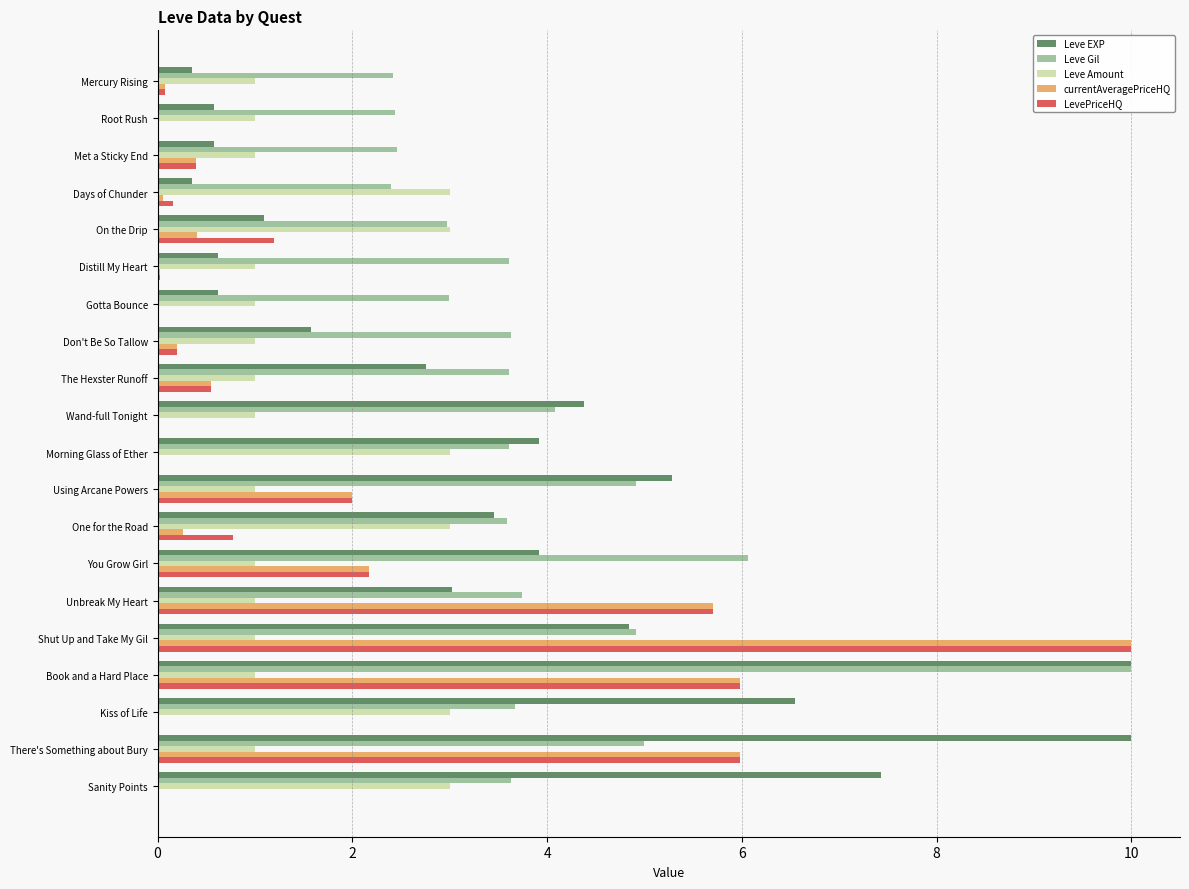

What is the sum of all LevePriceHQ values?

35.2